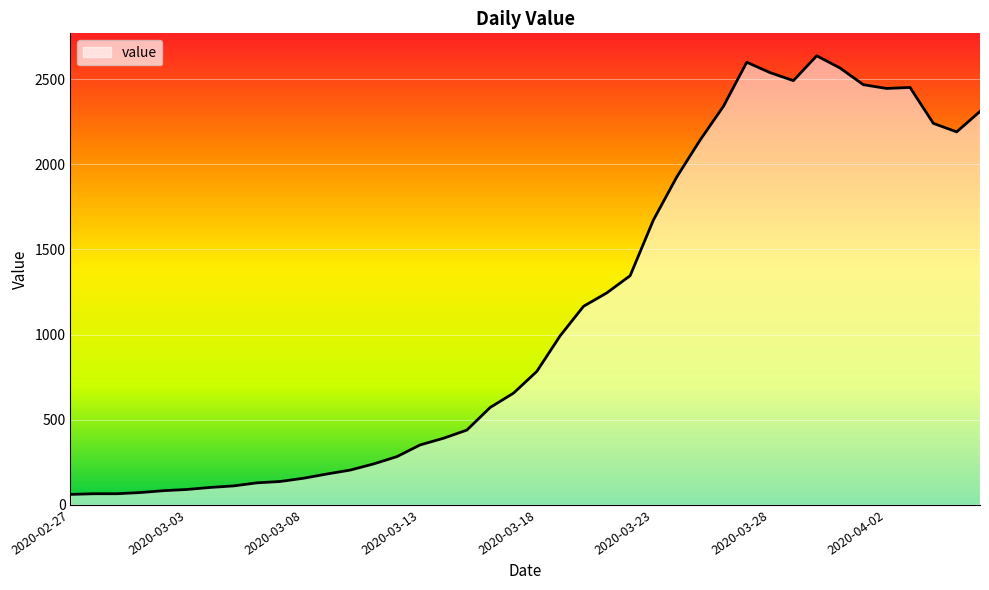

What is the difference between the maximum and minimum values?

2577